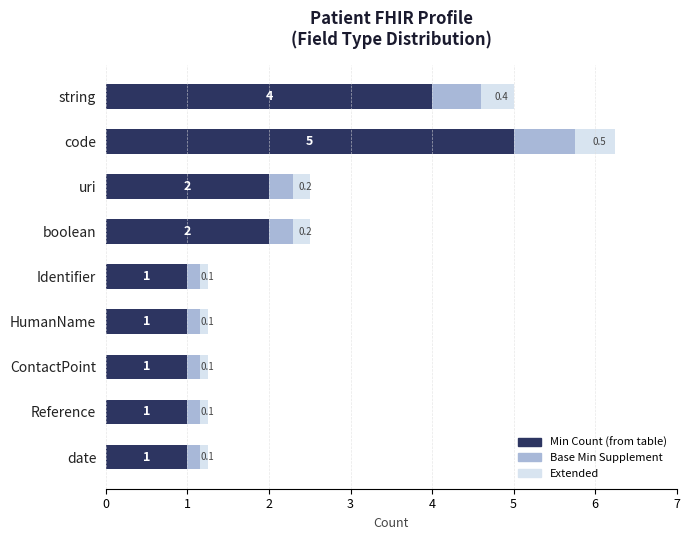

At which category is the sum across all series the highest?

code